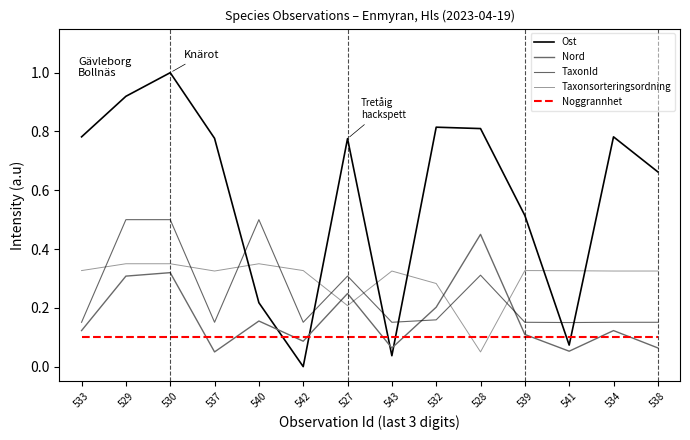

At which label does Ost reach its minimum?

542